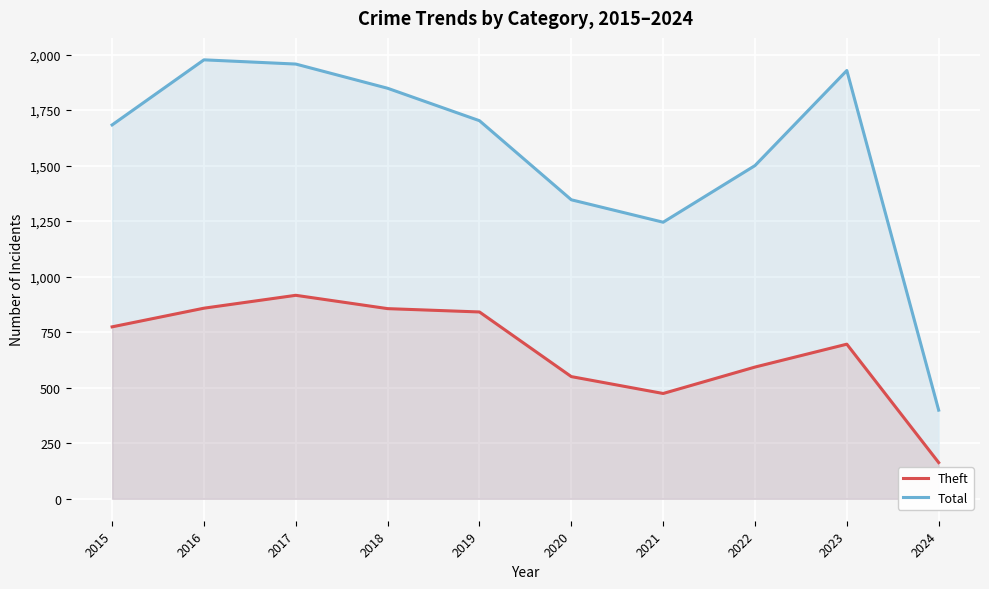

List the series in order of their overall mean, lowest first.

Theft, Total